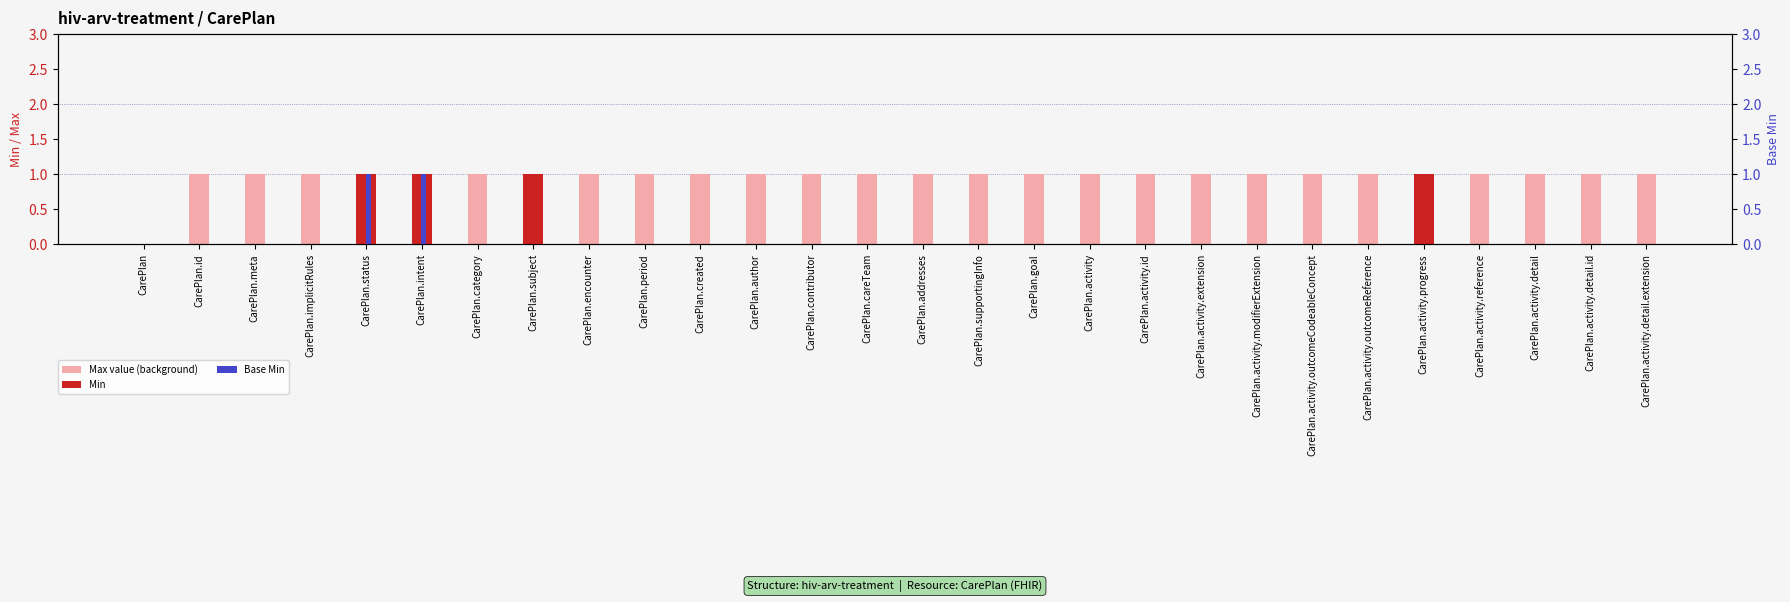

What are all the series names shown in the legend?

Max value (background), Min, Base Min